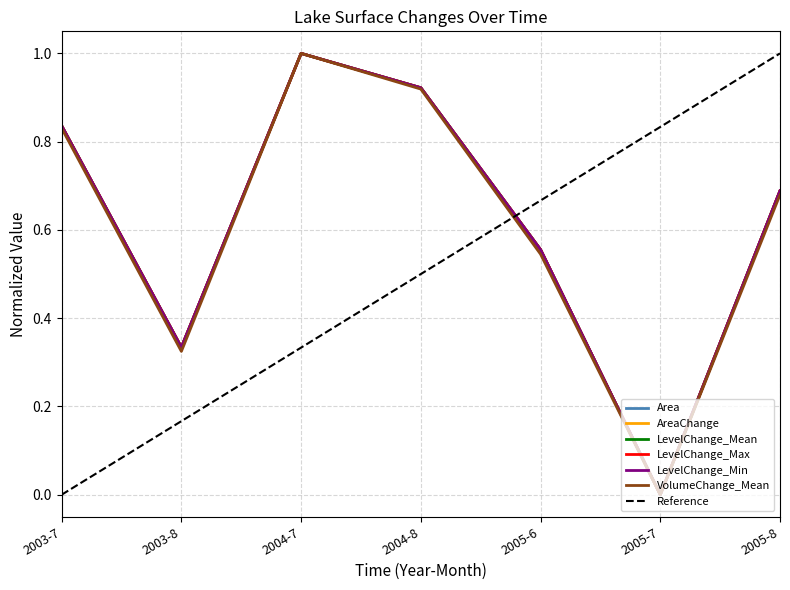

Reading left to right, extract all data points from this chart.

Area: 0.8	0.3	1.0	0.9	0.6	0.0	0.7
AreaChange: 0.8	0.3	1.0	0.9	0.6	0.0	0.7
LevelChange_Mean: 0.8	0.3	1.0	0.9	0.6	0.0	0.7
LevelChange_Max: 0.8	0.3	1.0	0.9	0.6	0.0	0.7
LevelChange_Min: 0.8	0.3	1.0	0.9	0.6	0.0	0.7
VolumeChange_Mean: 0.8	0.3	1.0	0.9	0.5	0.0	0.7